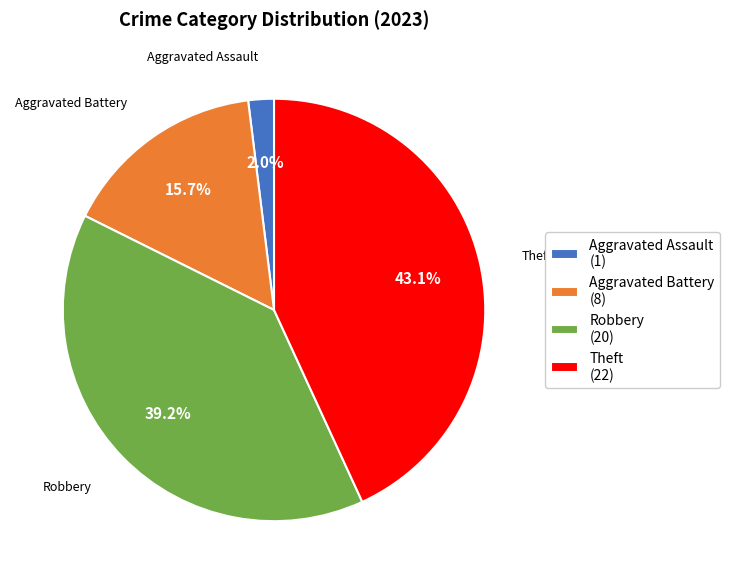

Between Robbery (20) and Theft (22), which is larger?

Theft (22)